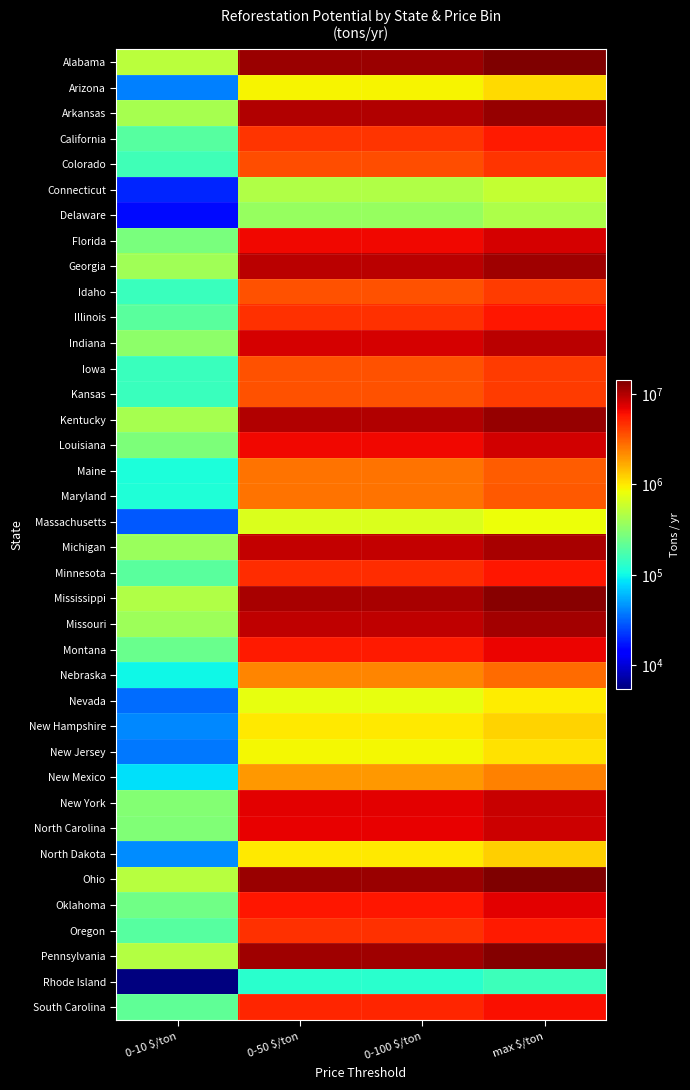

What is the spread (max minus min) of values at 0-10 $/ton?

494585.5